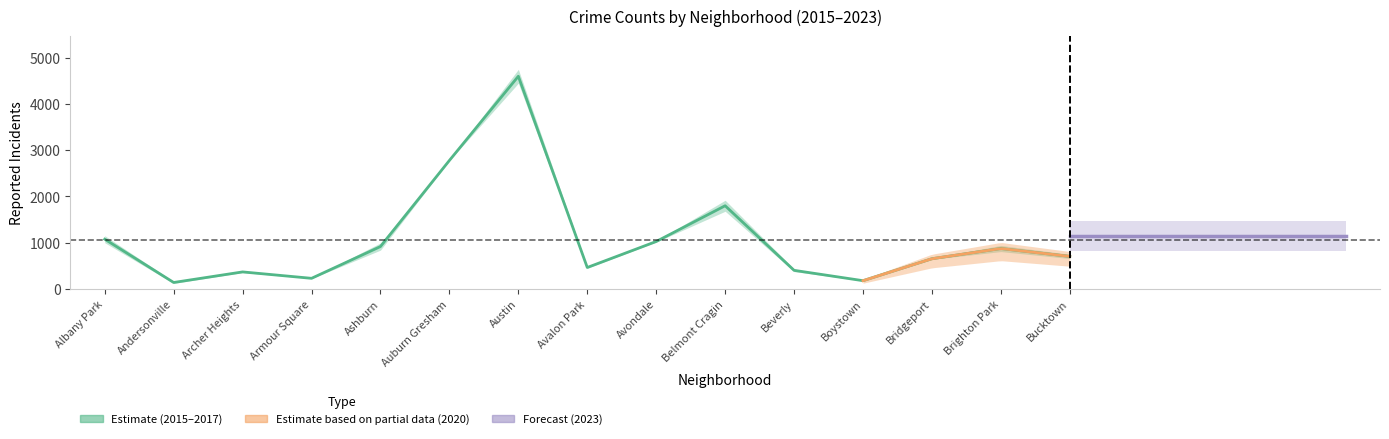

True or false: 2023 and 2017 cross at least once.

True